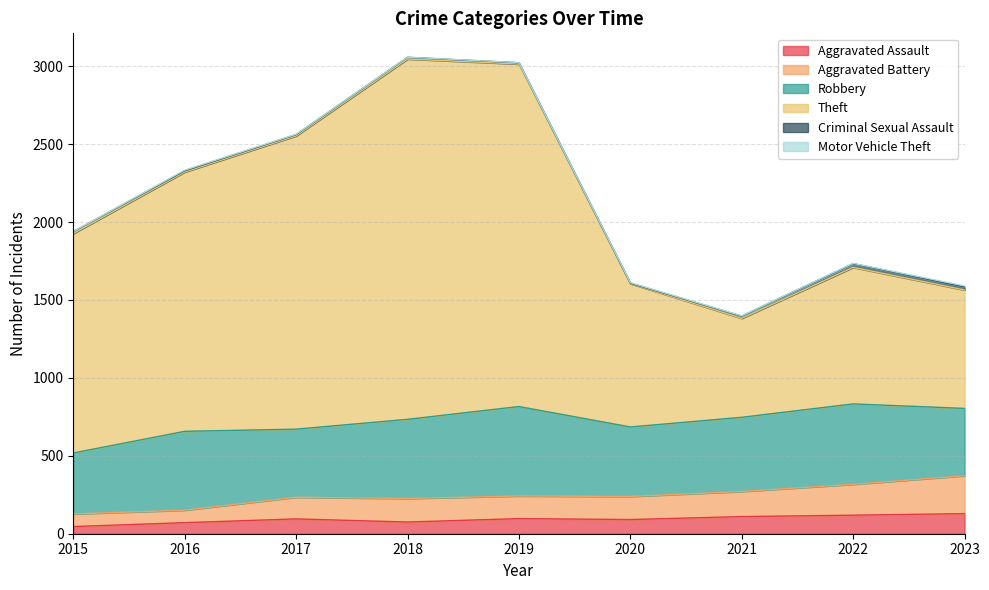

At how many categories does at least one series exceed 1967?

4